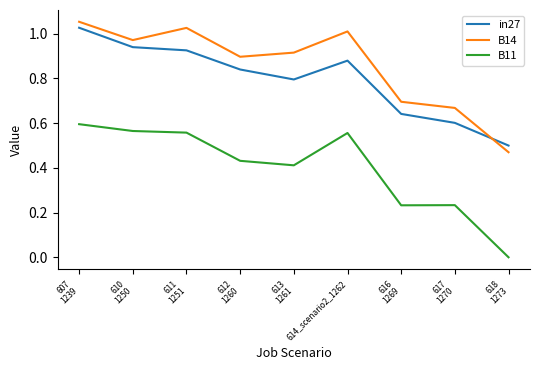

Is the value of in27 at 616
1269 greater than the value of B11 at 611
1251?

Yes